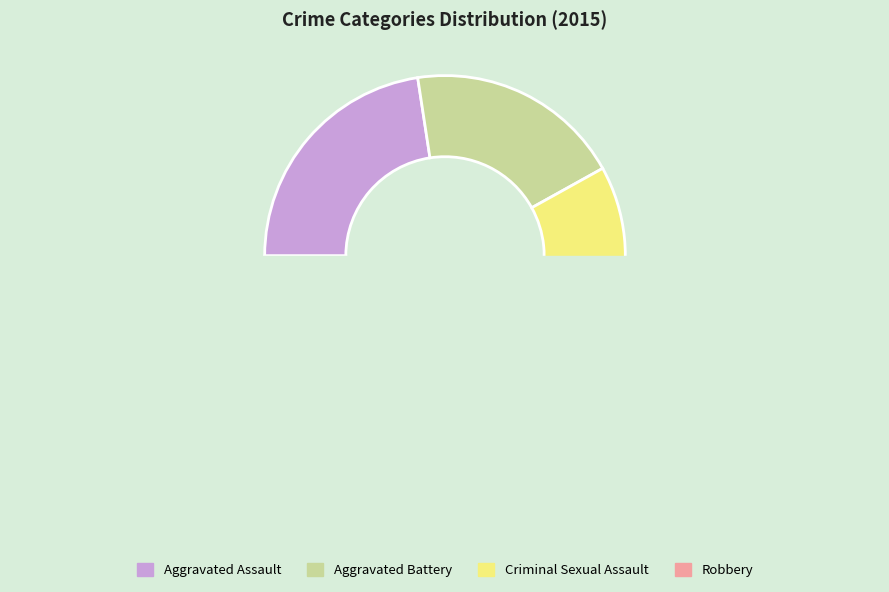

To the nearest percent, what is the difference between the largest and smallest slice percentages?

32%